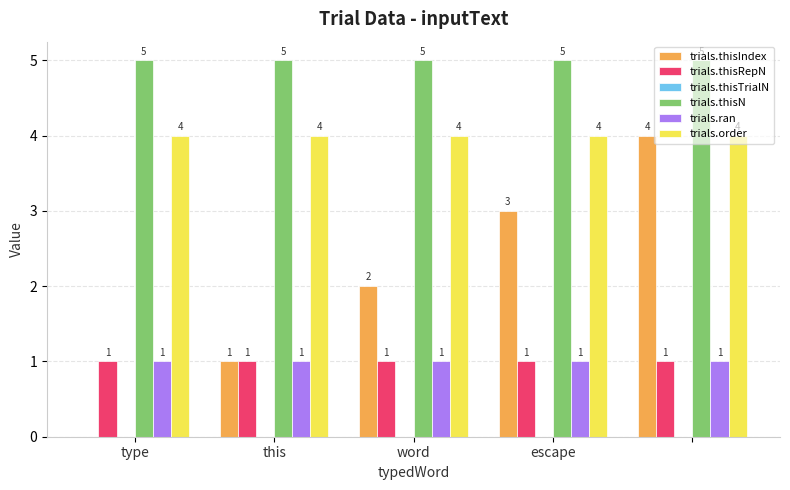

Which series has the largest total across all categories?

trials.thisN